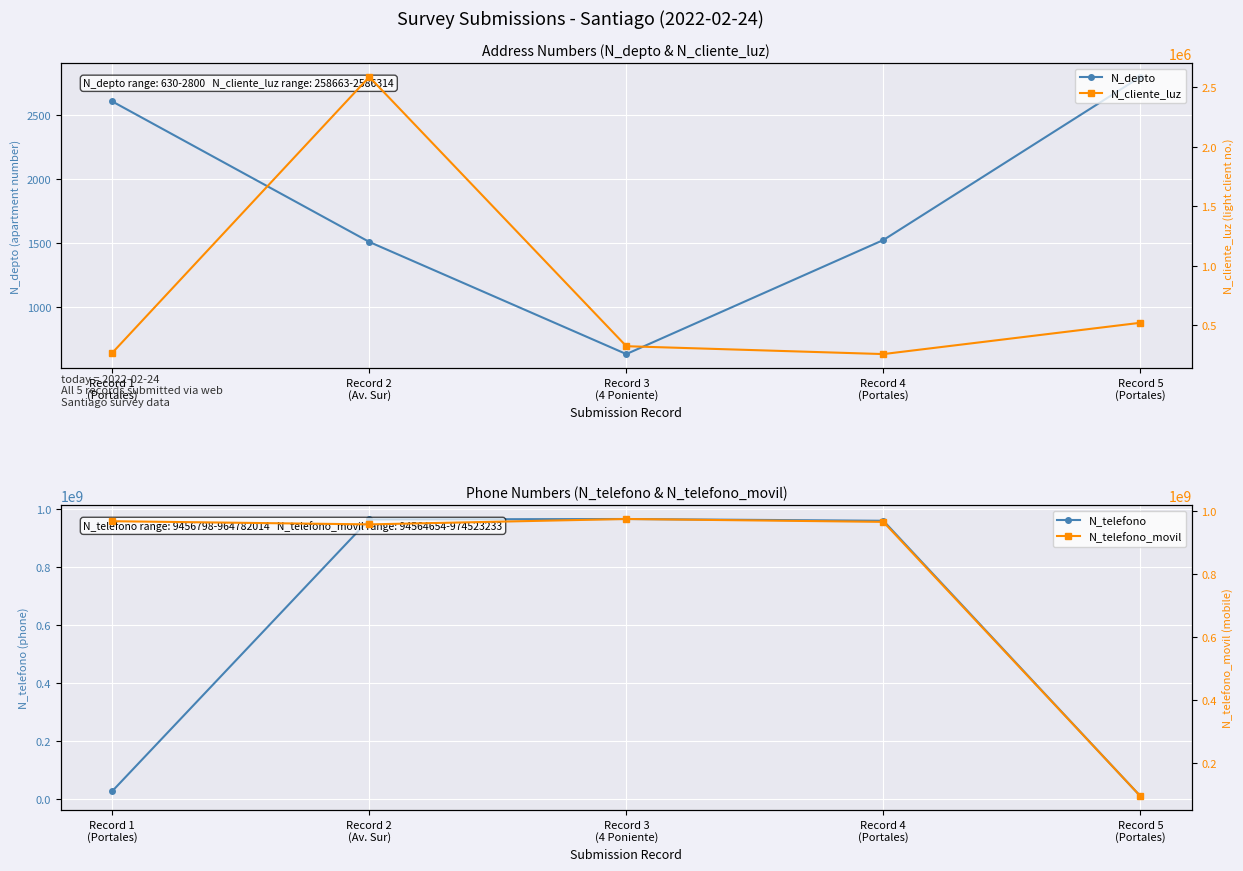

Rank the categories by N_telefono_movil value from highest to lowest.

Record 3
(4 Poniente), Record 1
(Portales), Record 4
(Portales), Record 2
(Av. Sur), Record 5
(Portales)